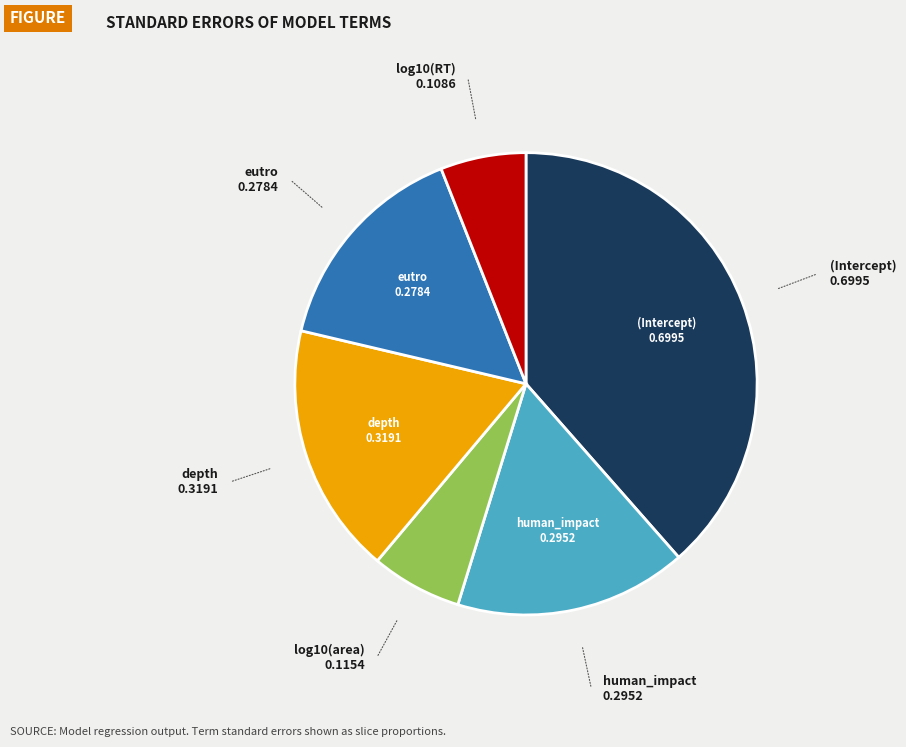

Does any single category account for the majority?

No